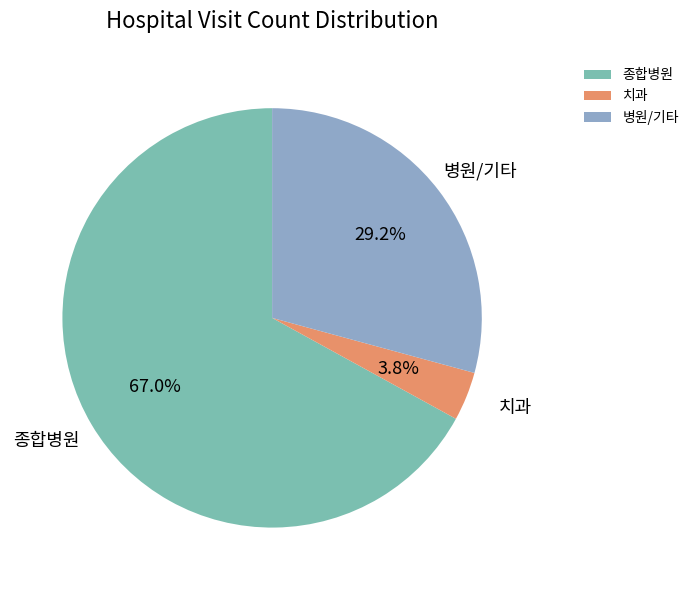

Does 치과 account for over 50% of the chart?

No